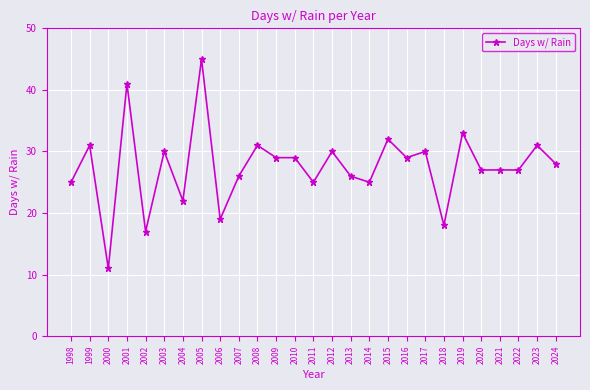

How many categories are shown in the chart?

27